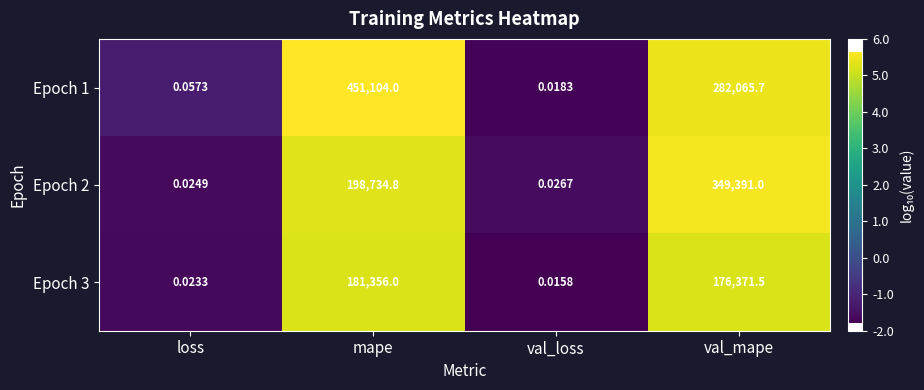

Is the value of Epoch 2 at mape greater than the value of Epoch 3 at val_mape?

Yes